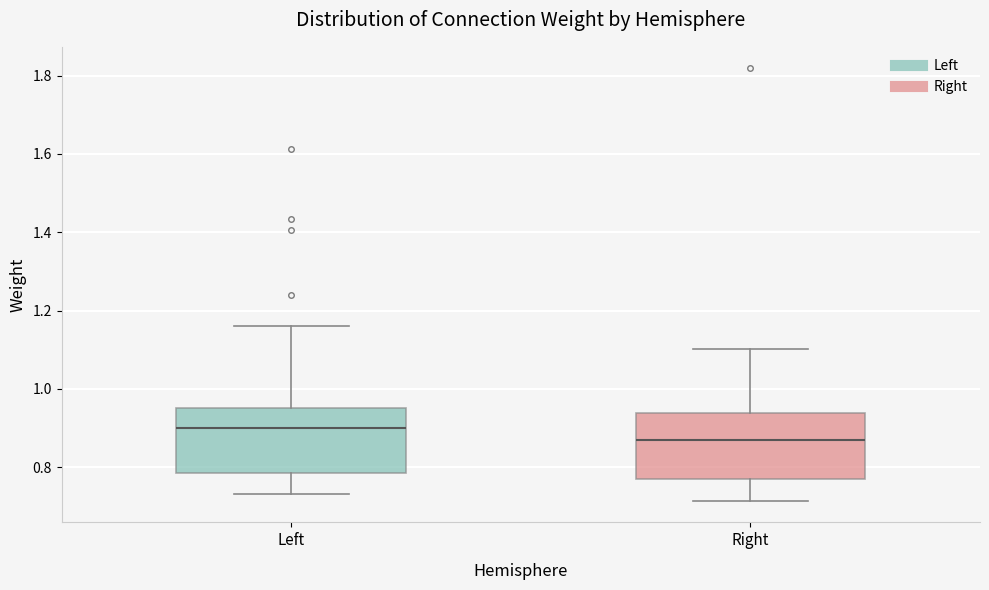

Reading left to right, read every box against the y-axis: the position of its median line, the range the box covers, and the ends of its whiskers. The values are not printed on the chart, so give them approximately, as read against the axis.

Left: median 0.90, box 0.78 to 0.96, whiskers 0.74 to 1.16
Right: median 0.86, box 0.76 to 0.94, whiskers 0.72 to 1.10